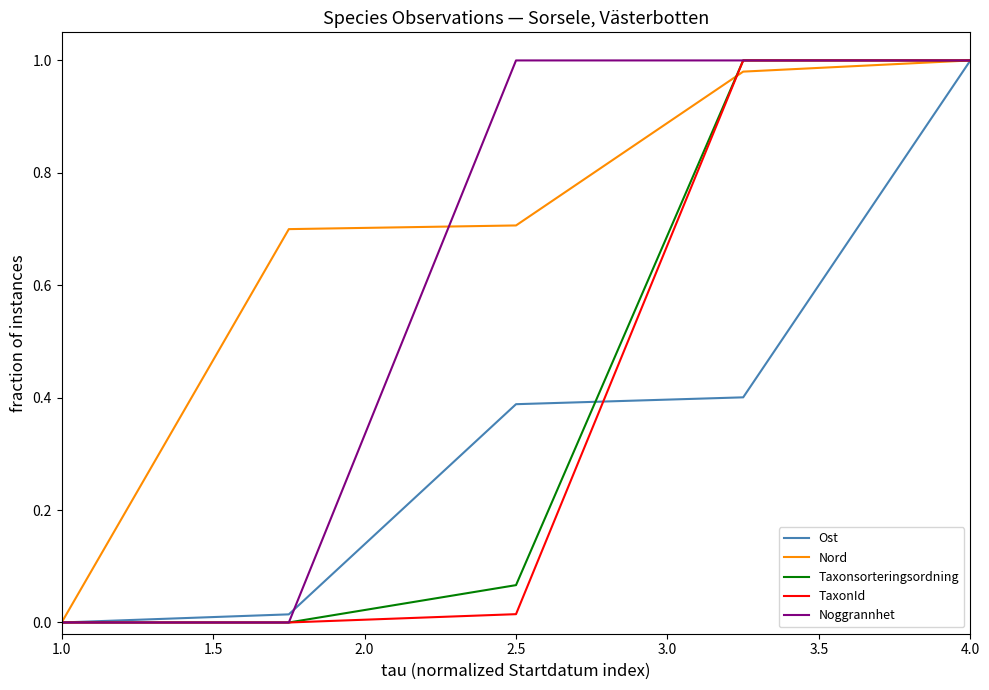

Which series has the largest total across all categories?

Nord